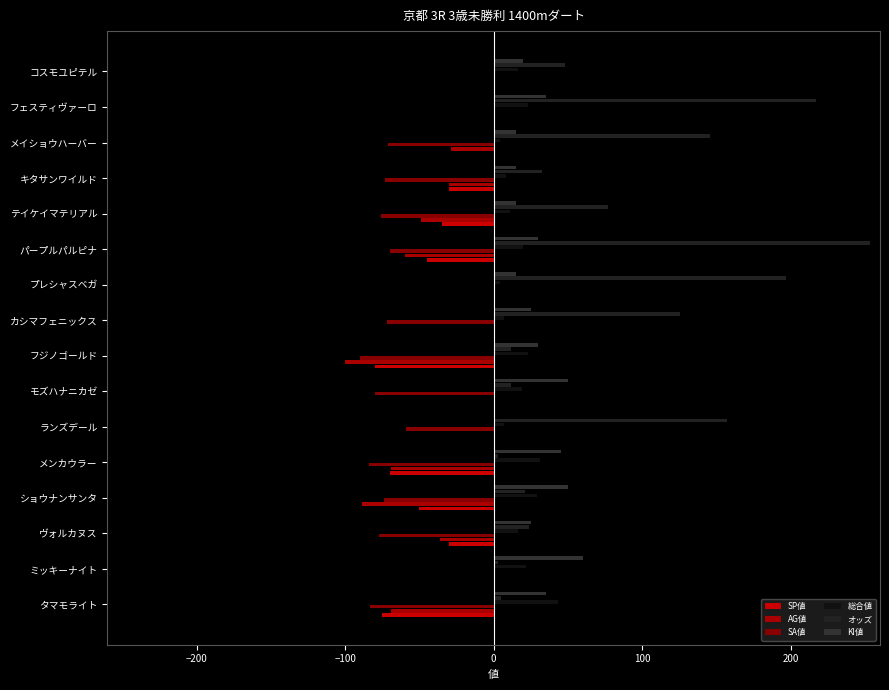

How many data points in AG値 are above -29?

7